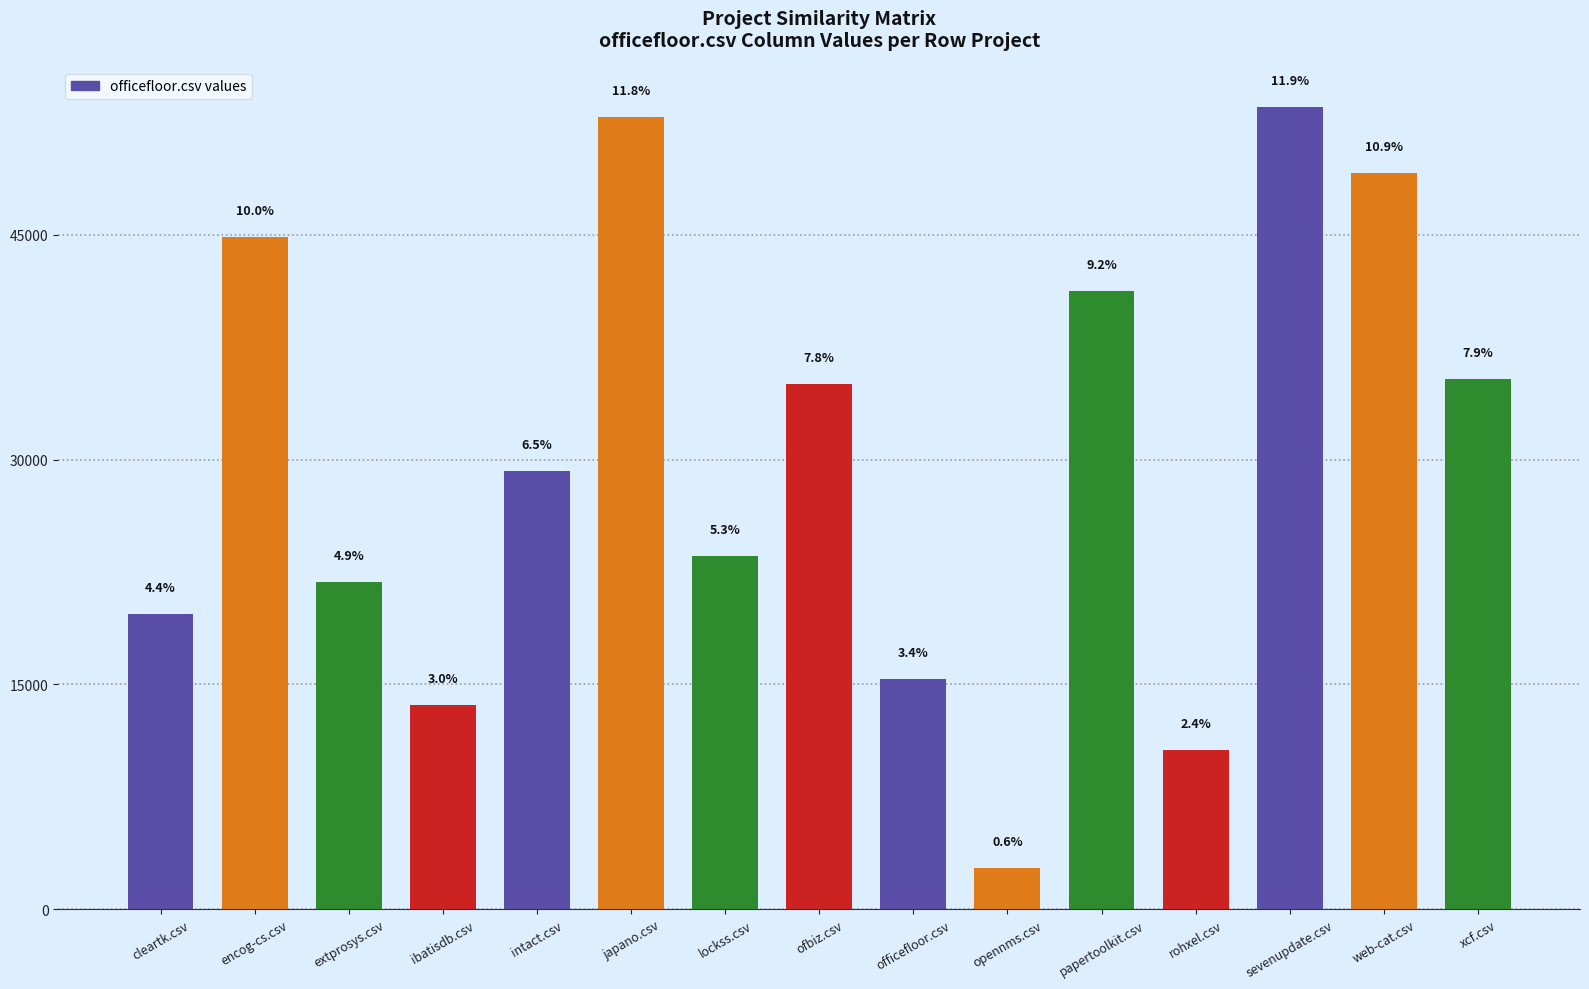

Reading left to right, list all the values displayed in this chart.

cleartk.csv=19693.5	encog-cs.csv=44836.0	extprosys.csv=21848.0	ibatisdb.csv=13621.5	intact.csv=29241.5	japano.csv=52836.5	lockss.csv=23563.5	ofbiz.csv=35059.0	officefloor.csv=15372.5	opennms.csv=2756.5	papertoolkit.csv=41257.5	rohxel.csv=10613.5	sevenupdate.csv=53520.0	web-cat.csv=49113.0	xcf.csv=35357.0